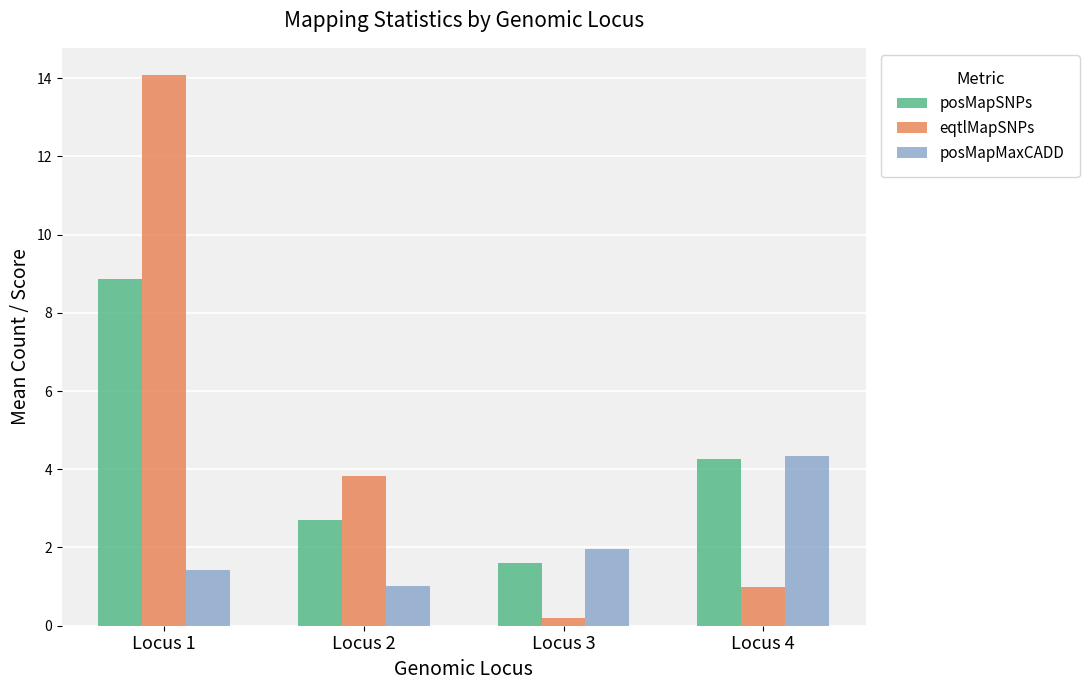

What is the average value of the eqtlMapSNPs series?

4.8